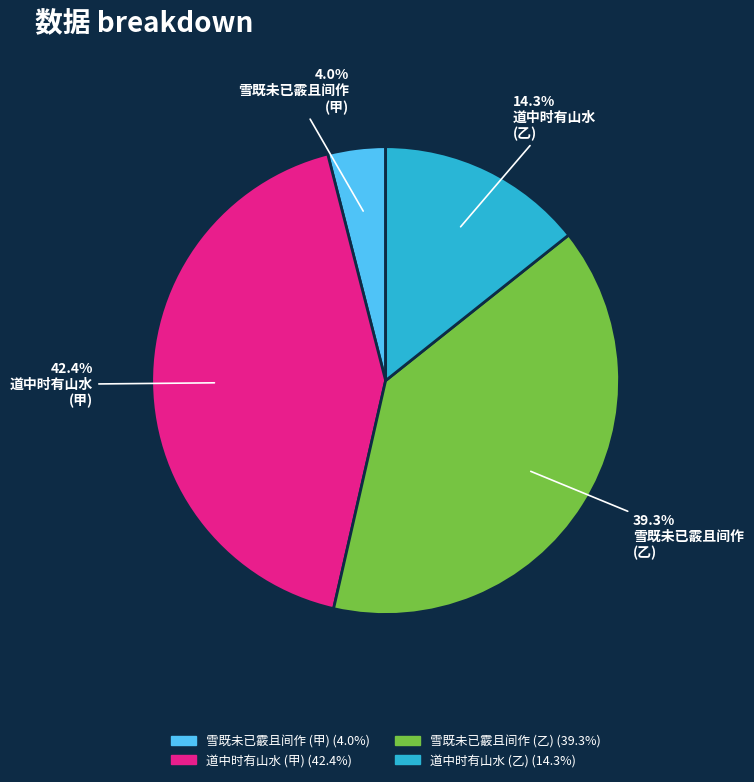

Does any single category account for the majority?

No